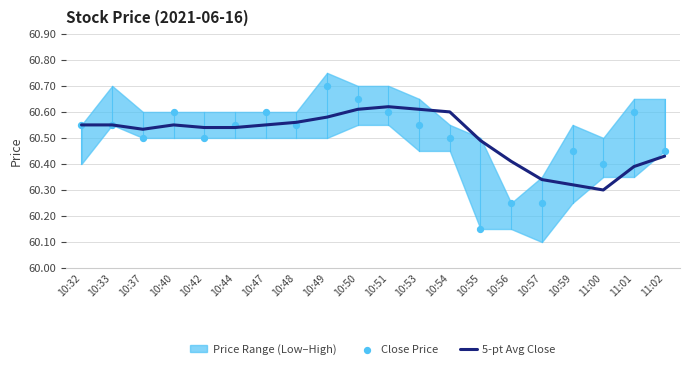

Is the value of Close Price at 10:59 greater than the value of 5-pt Avg Close at 10:42?

No